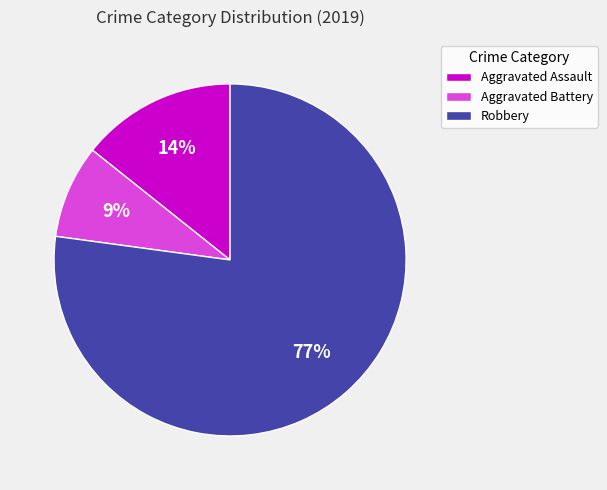

Does Robbery represent more than half of the total?

Yes